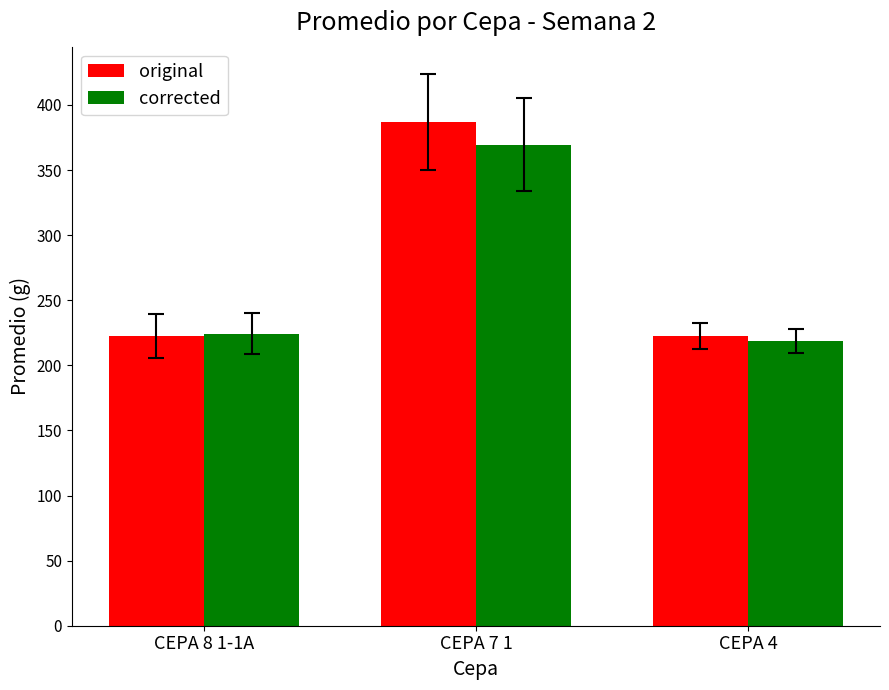

Count the number of data series in this chart.

2